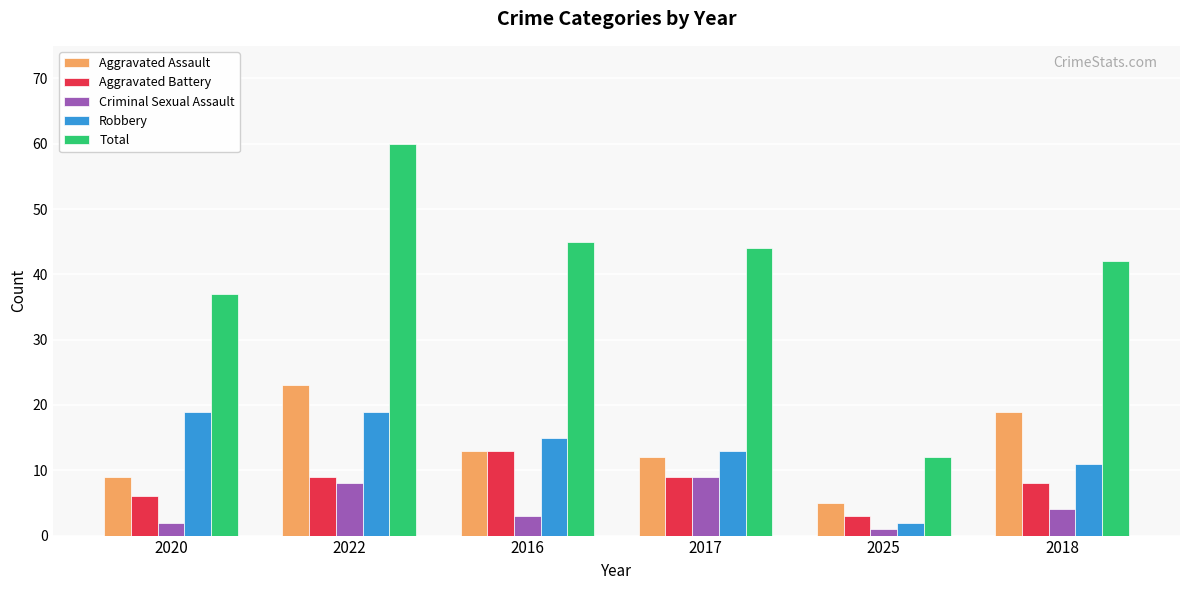

List the series in order of their peak value, highest first.

Total, Aggravated Assault, Robbery, Aggravated Battery, Criminal Sexual Assault